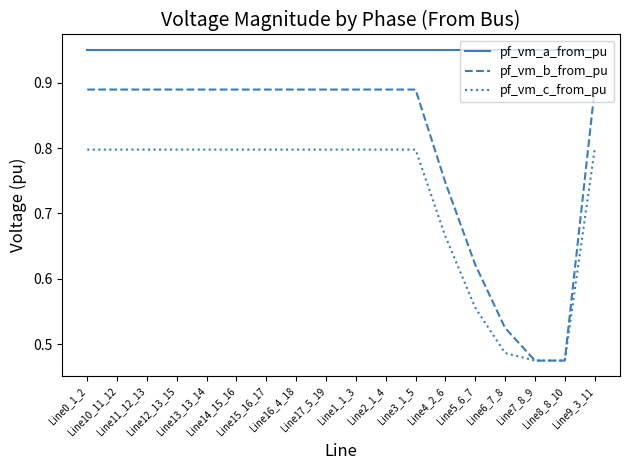

Which series has the largest total across all categories?

pf_vm_a_from_pu